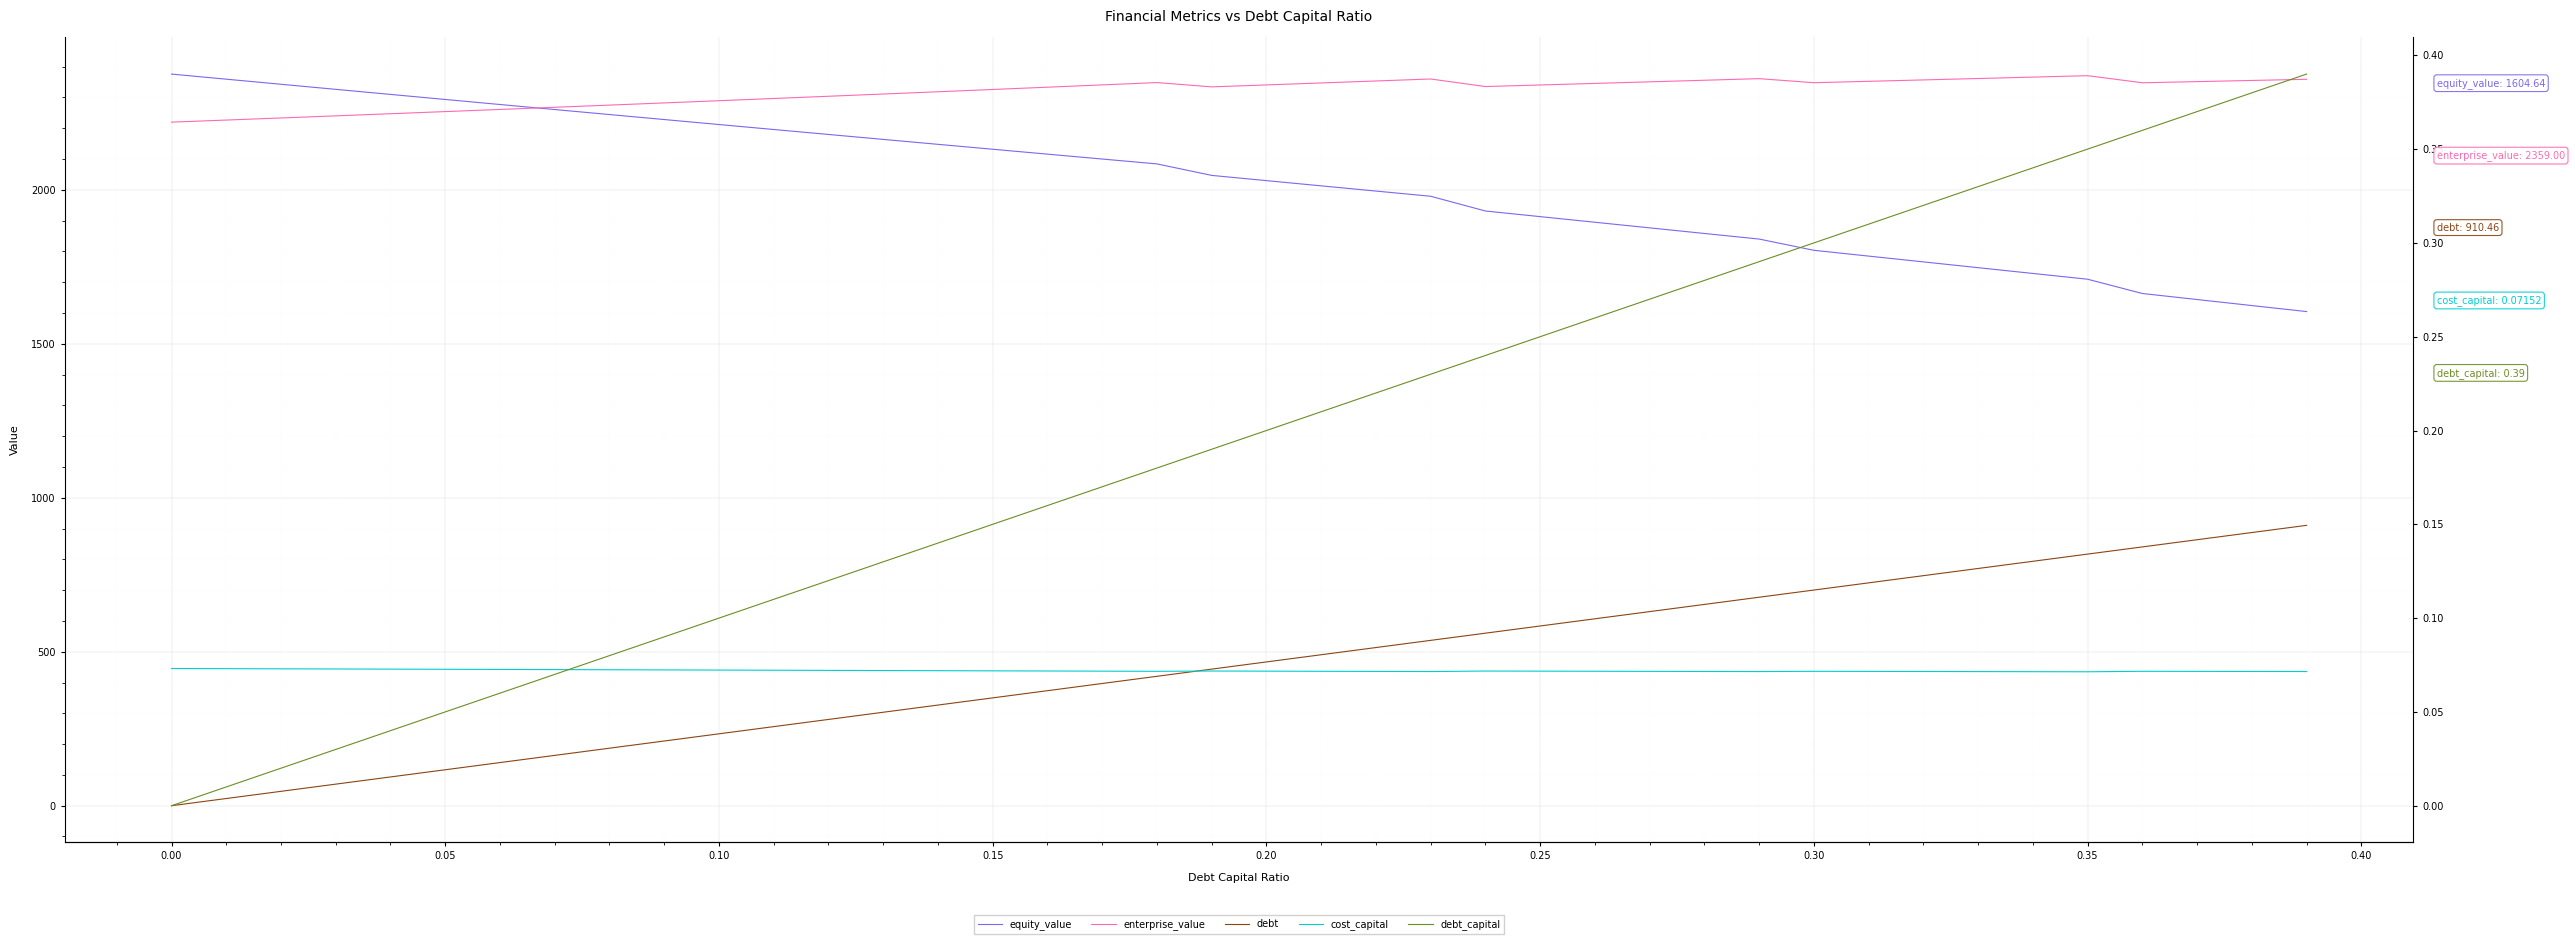

How many values in the debt series are below 466?

20